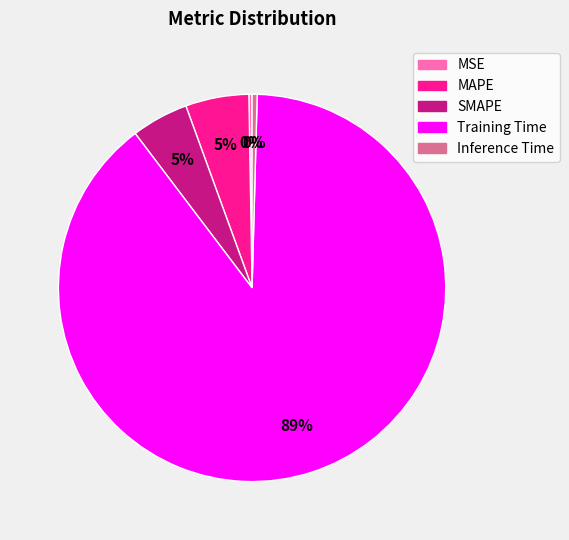

The Training Time slice represents 89% of the pie. True or false?

True